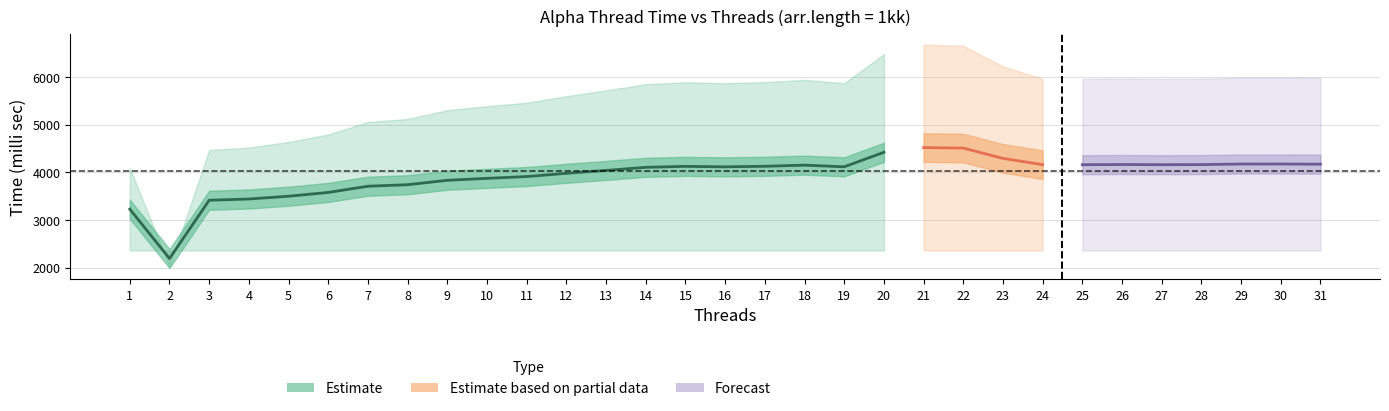

True or false: Usual has more than 1 interior local peaks.

False